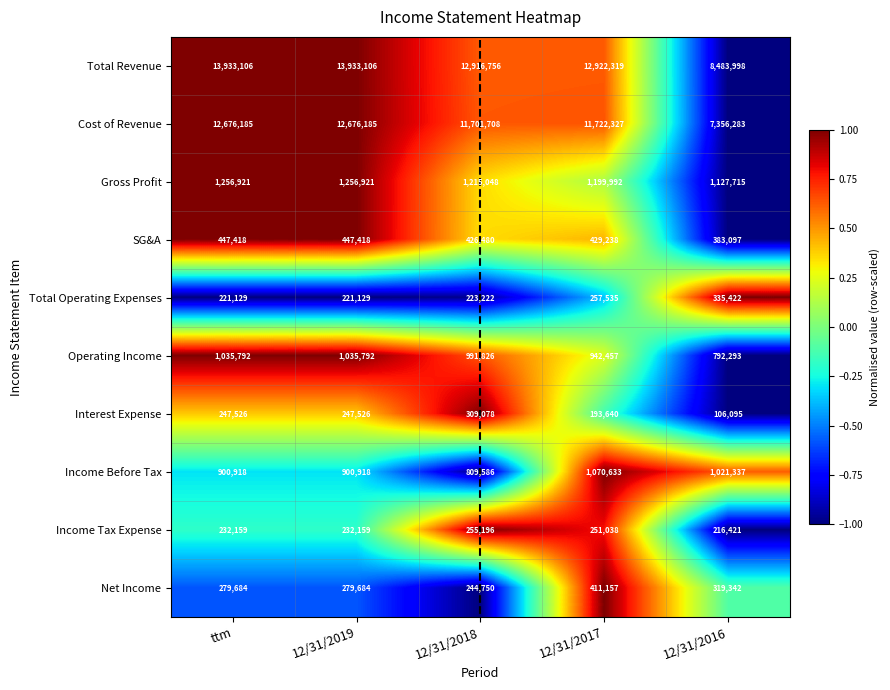

Which series has the largest total across all categories?

Total Revenue